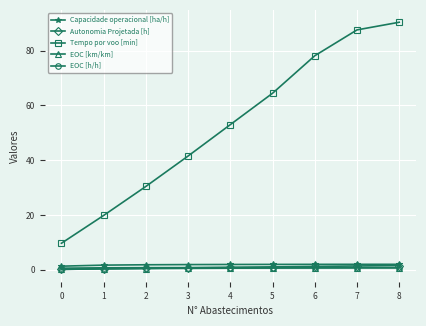

How many lines are shown in the chart?

5